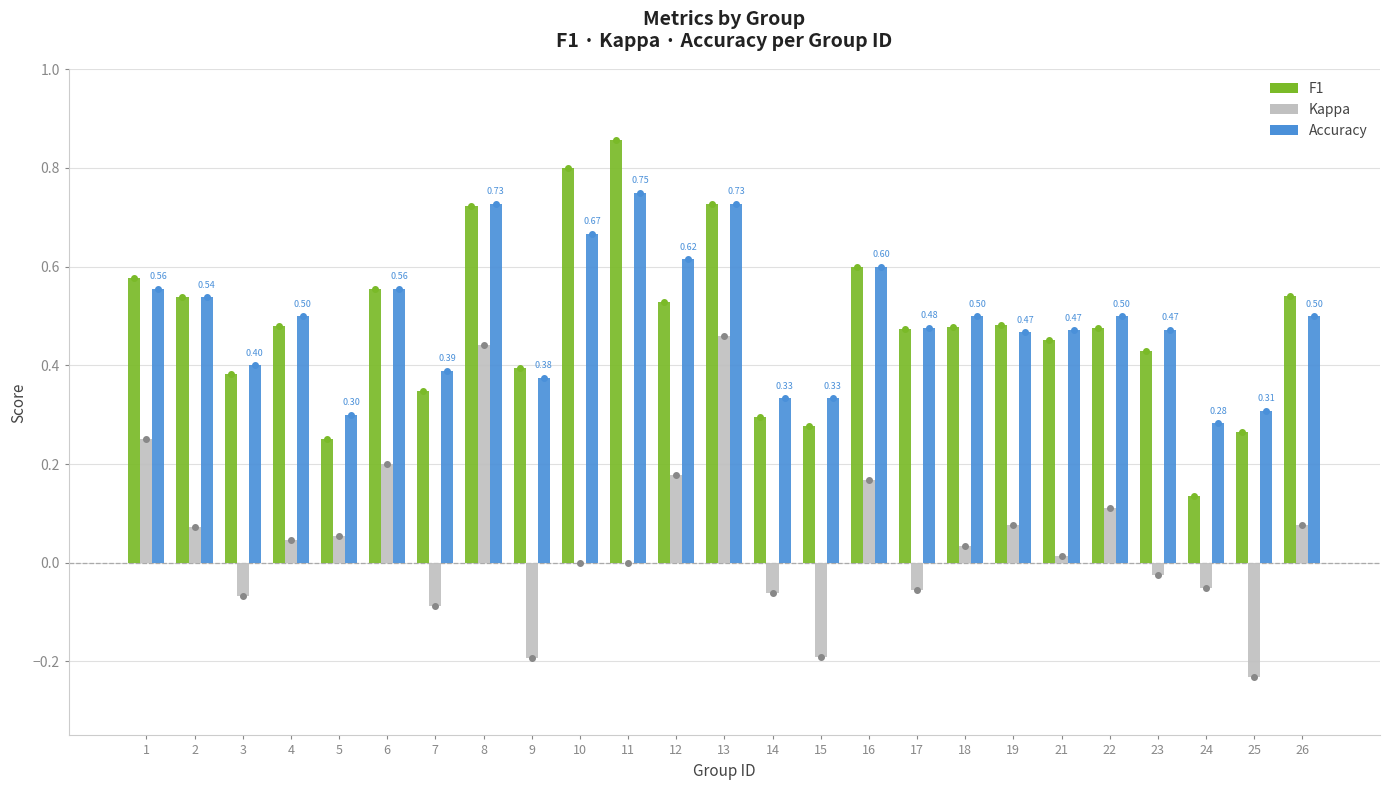

What is the total value across all series at 16?

1.4